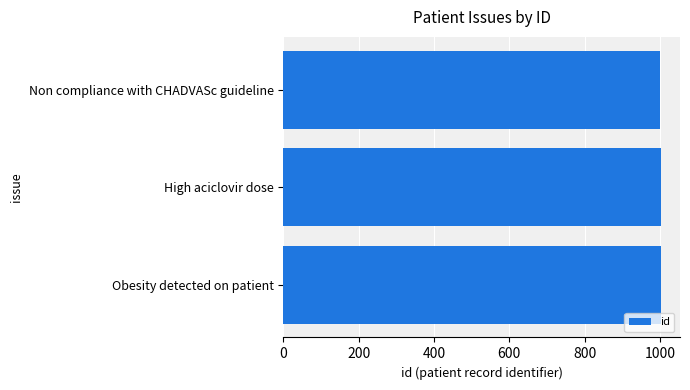

How many data points are less than 1002?

1